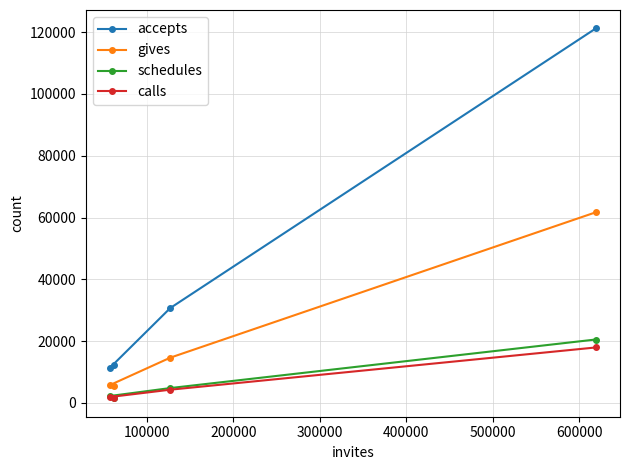

What is the maximum value shown in the chart?

121171